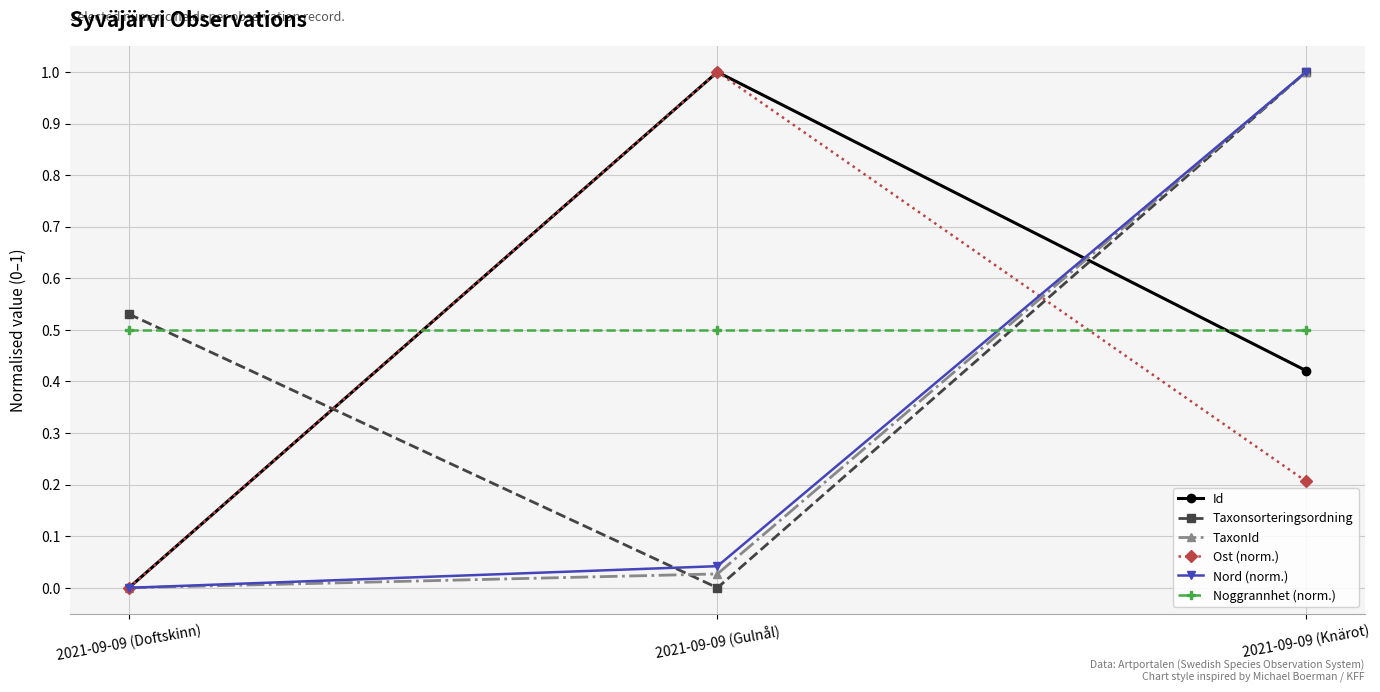

At how many categories does at least one series exceed 0?

3